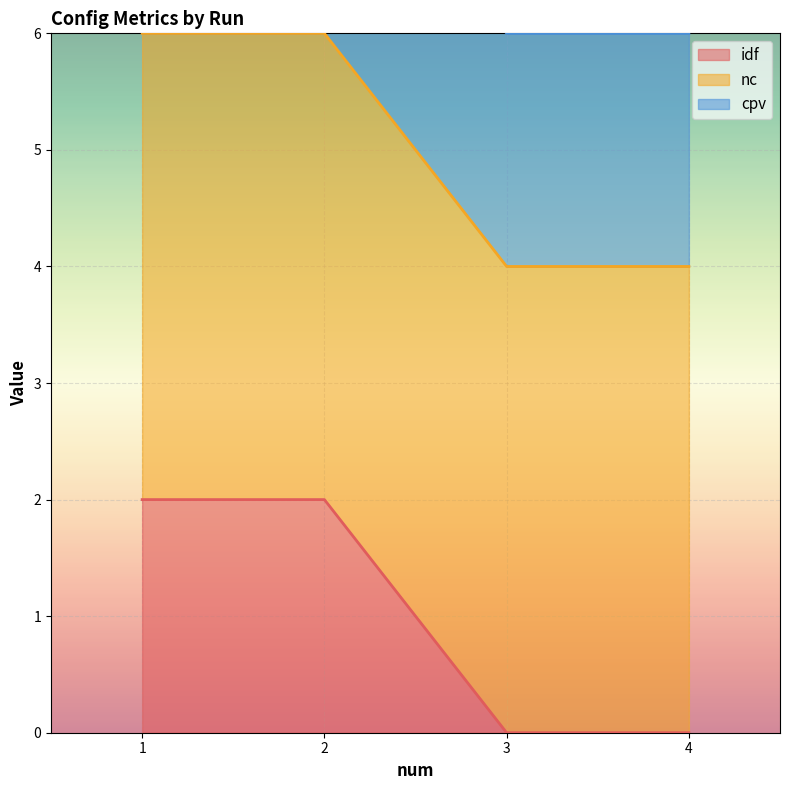

How many categories are shown in the chart?

4